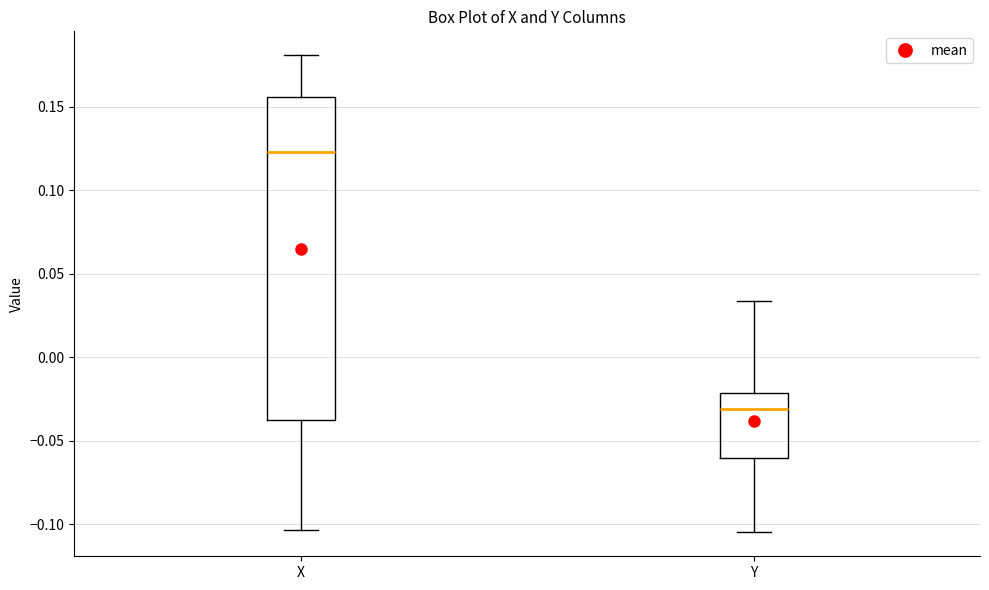

Reading left to right, read every box against the y-axis: the position of its median line, the range the box covers, and the ends of its whiskers. The values are not printed on the chart, so give them approximately, as read against the axis.

X: median 0.125, box -0.040 to 0.155, whiskers -0.105 to 0.180
Y: median -0.030, box -0.060 to -0.020, whiskers -0.105 to 0.035